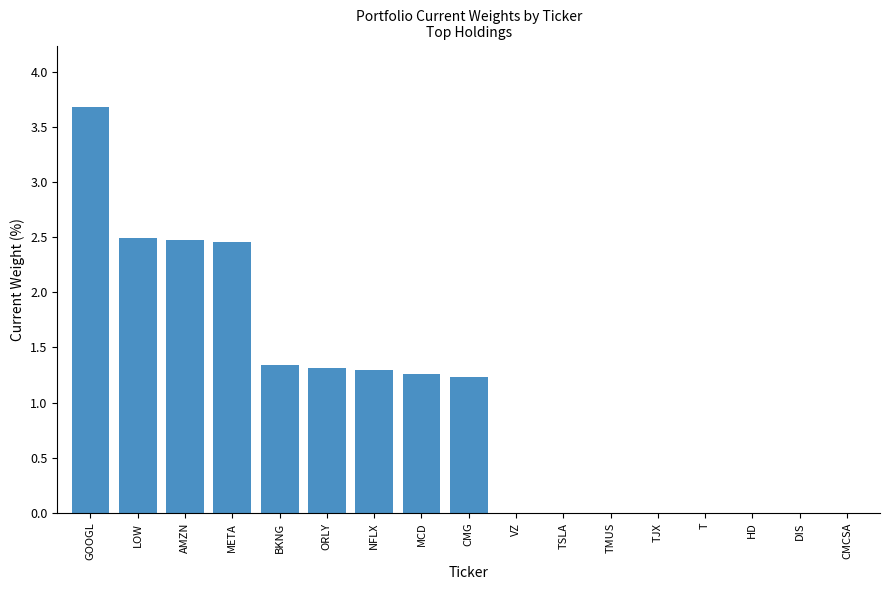

Where does the data first go above 1?

GOOGL